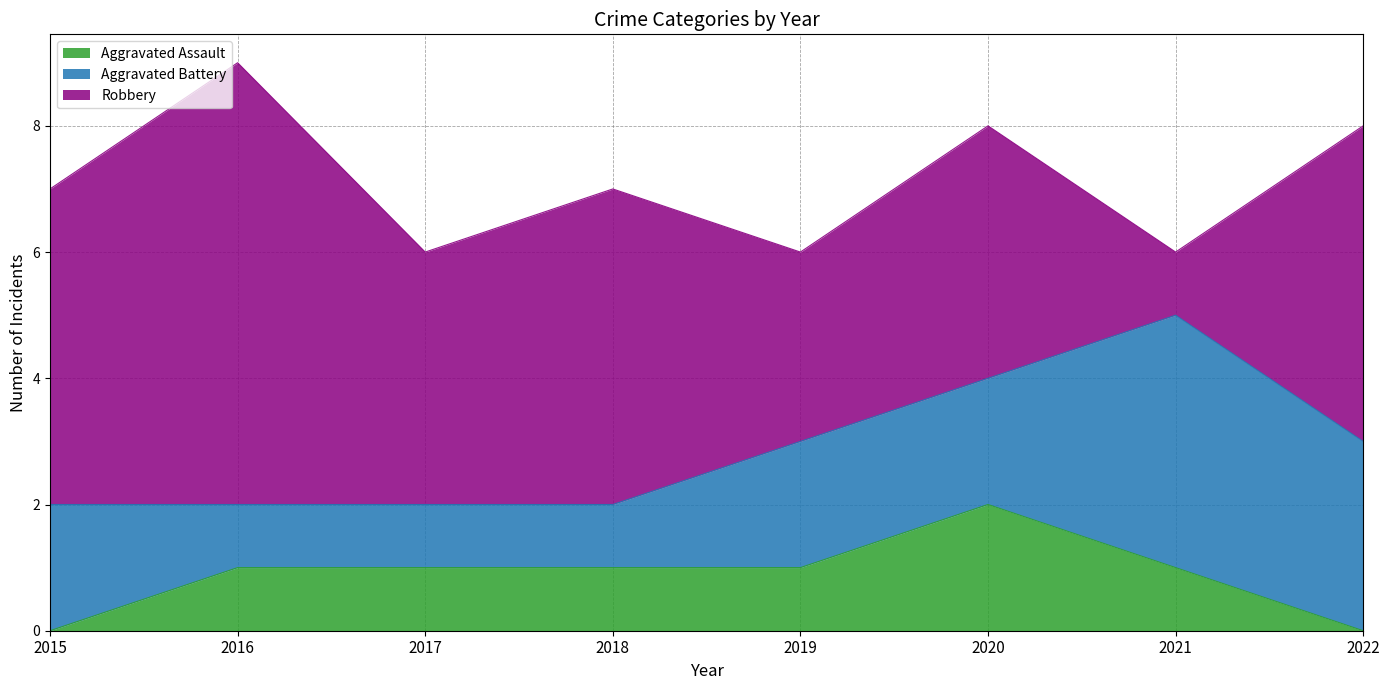

What is the average value of the Aggravated Assault series?

1